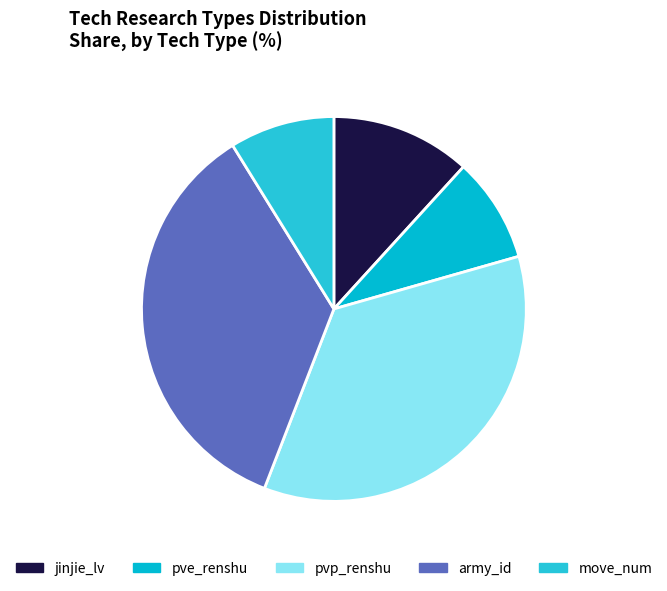

To the nearest percent, what portion does pvp_renshu represent?

35%